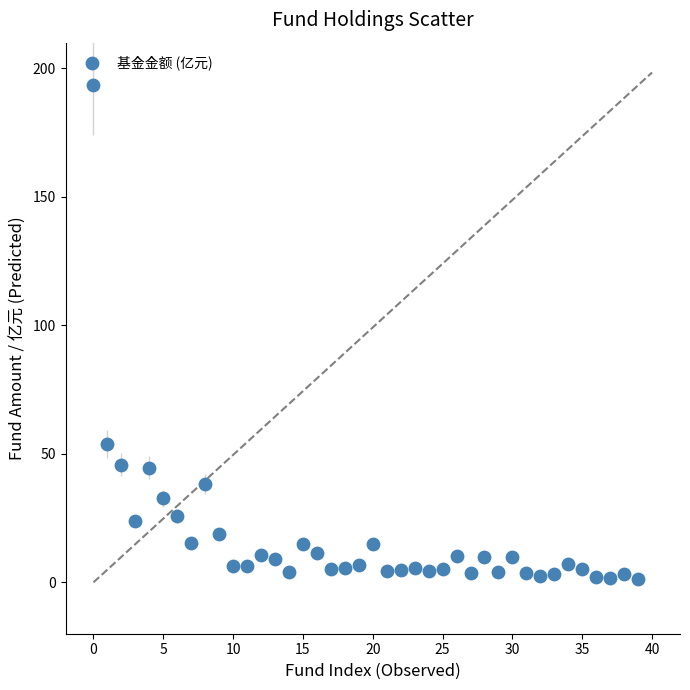

What Y value in the scatter plot is closest to 97?

53.8